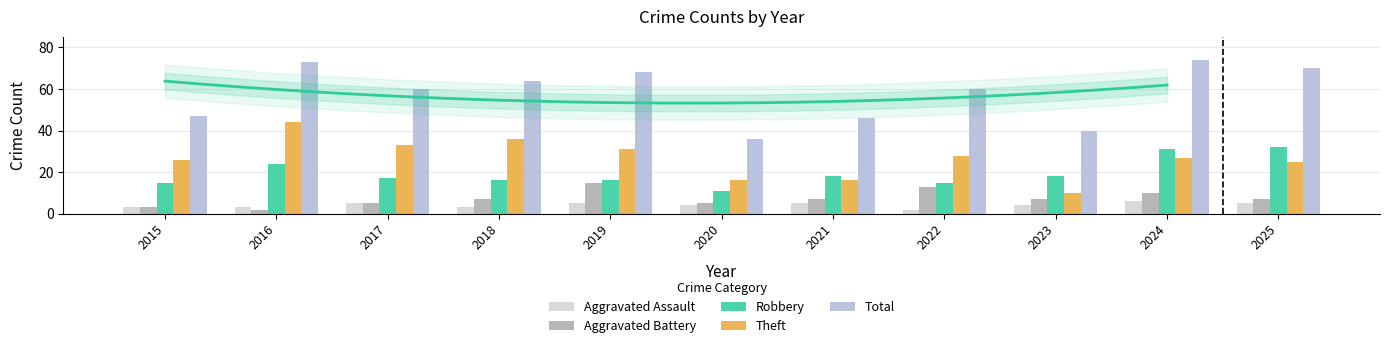

Does the chart contain any negative values?

No